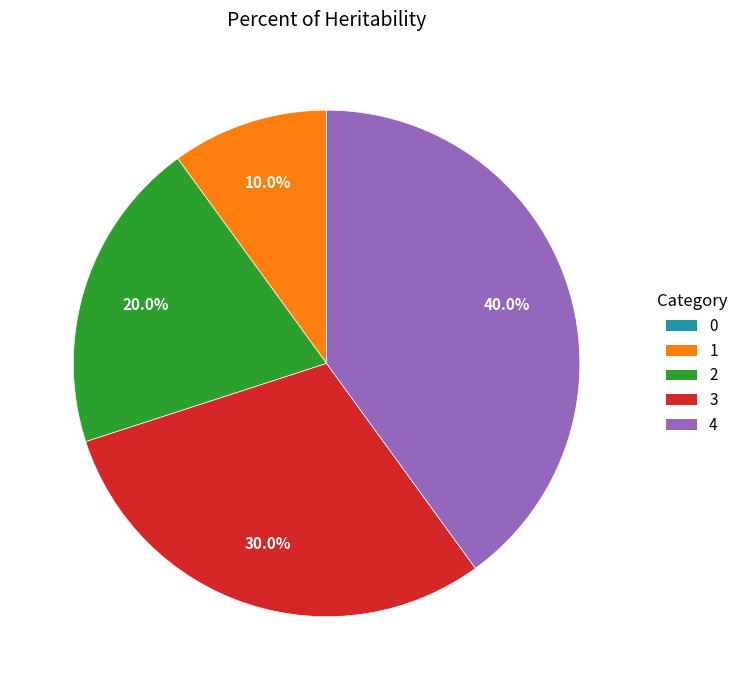

Does 3 represent more than half of the total?

No